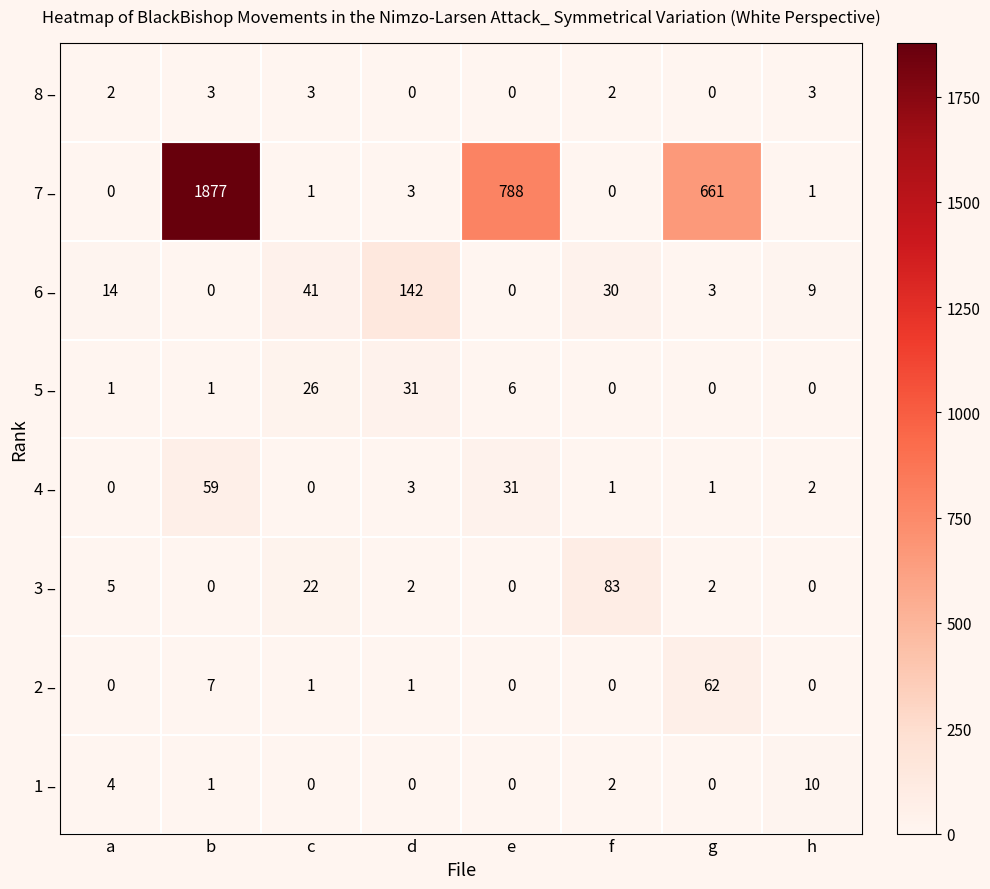

At which label is 6 – closest to 71?

c